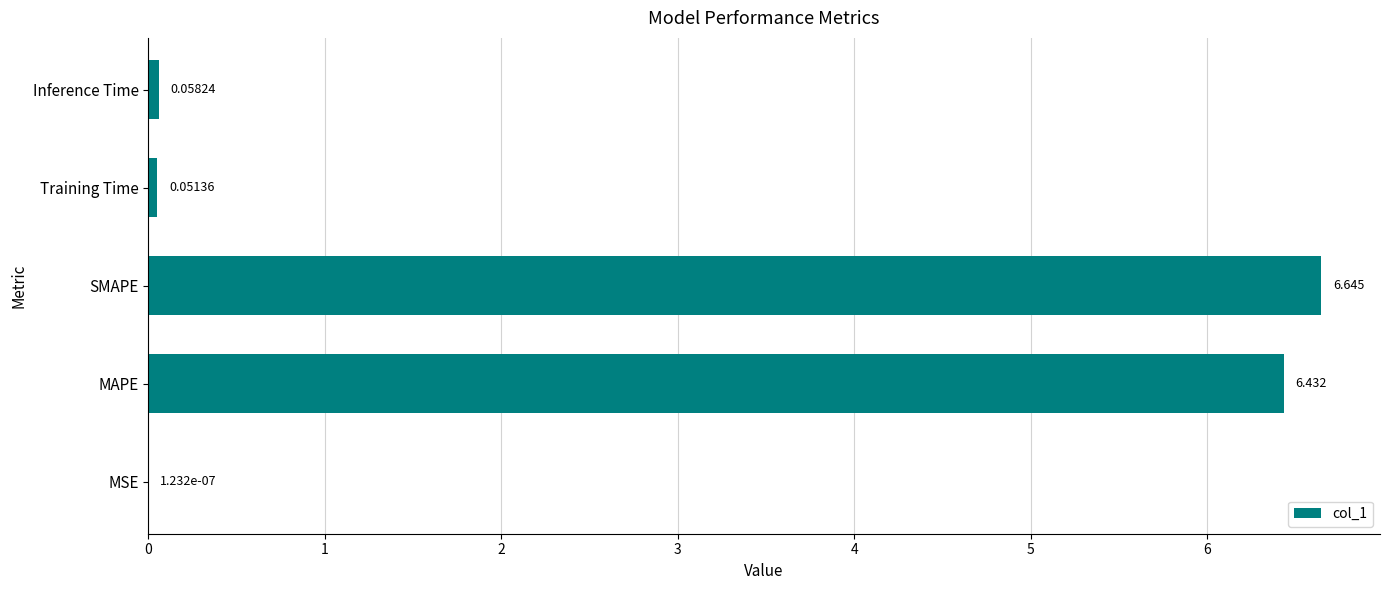

At which category does the chart reach its peak across all series?

SMAPE